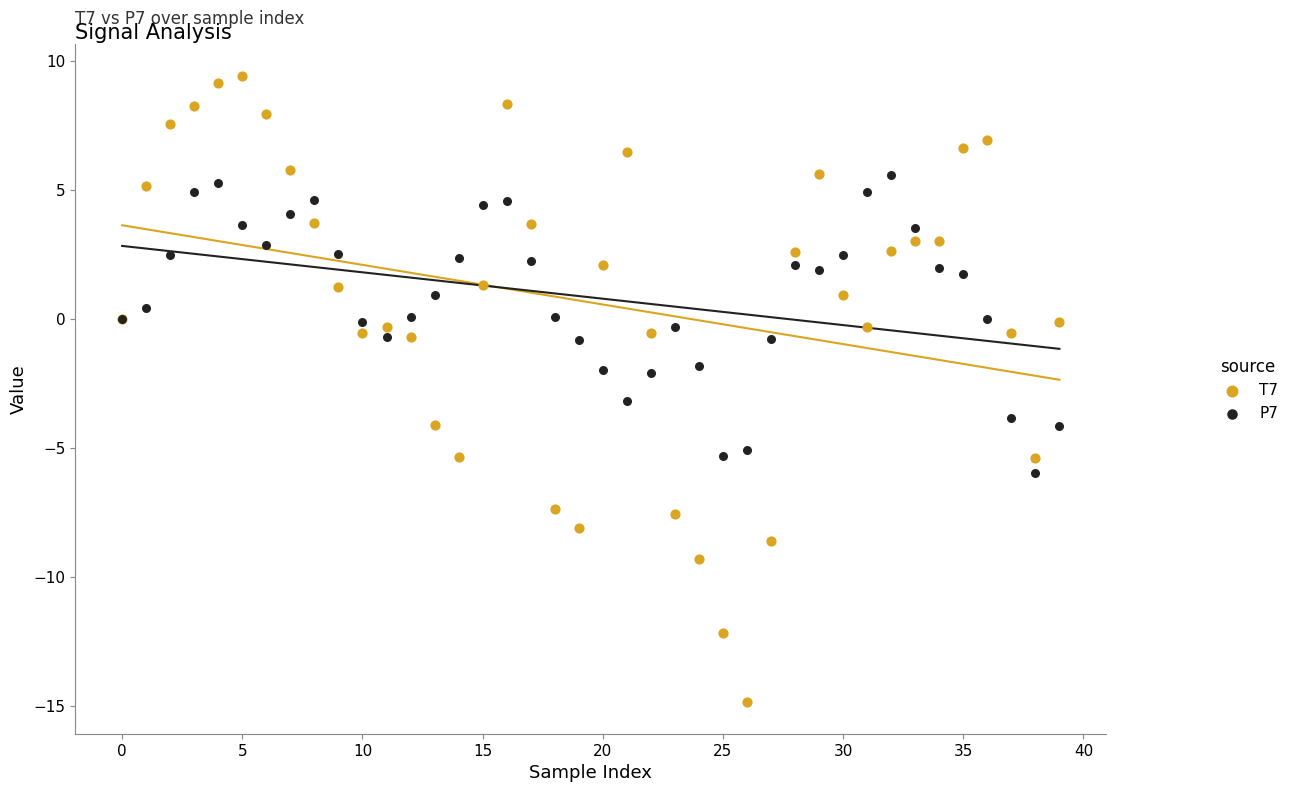

What are all the series names shown in the legend?

T7, P7